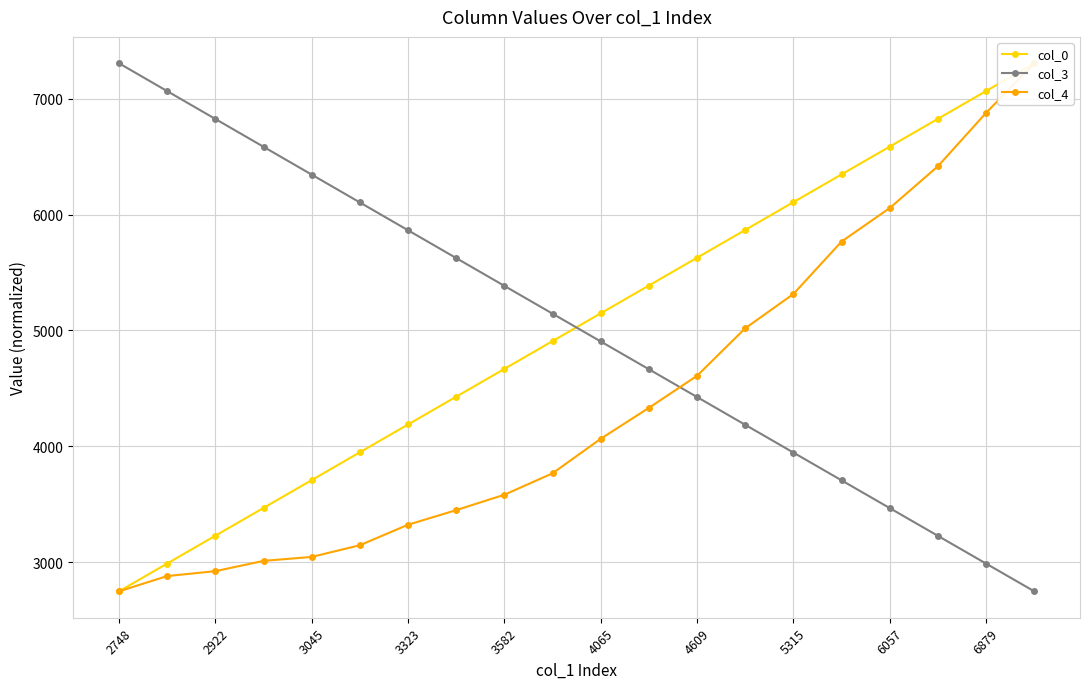

What is the maximum value shown in the chart?

7307.0